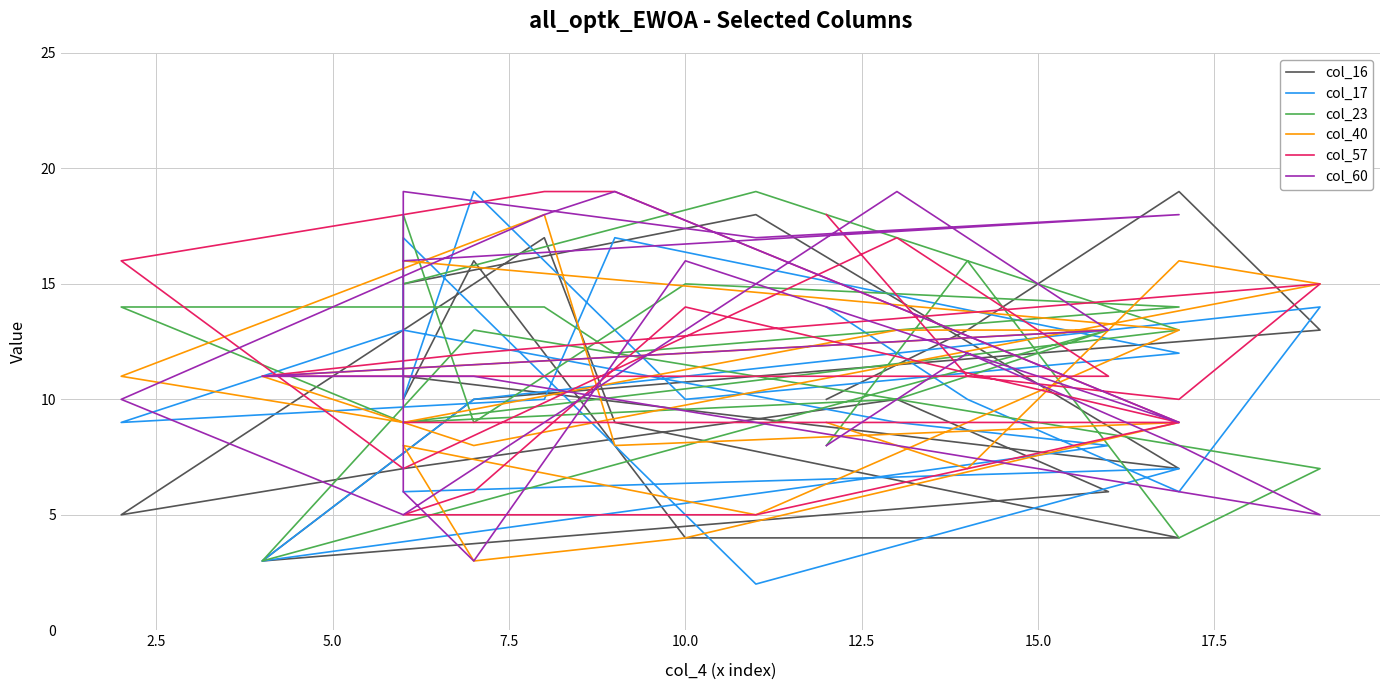

Where does the col_17 series first go above 10?

7.5